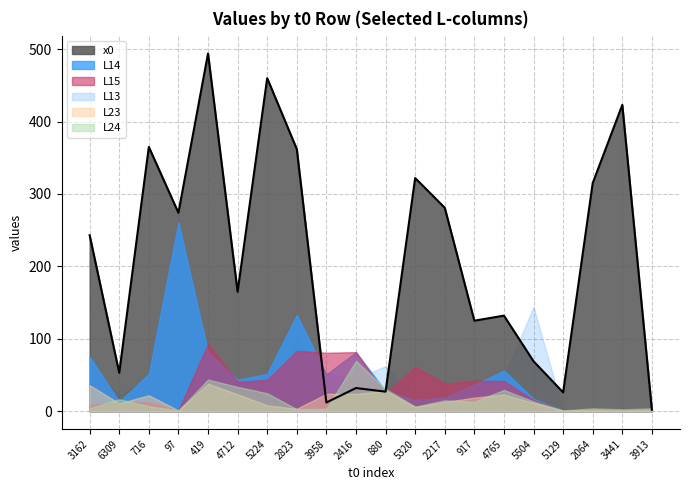

How many intersections are there between x0 and L13?

4